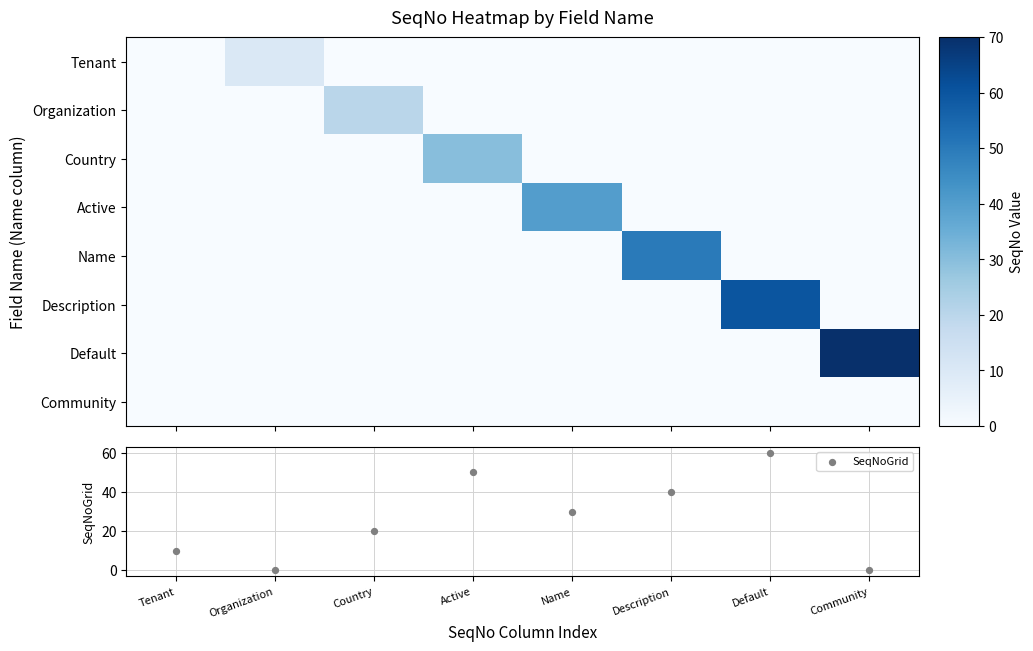

What is the highest value of the Organization series?

20